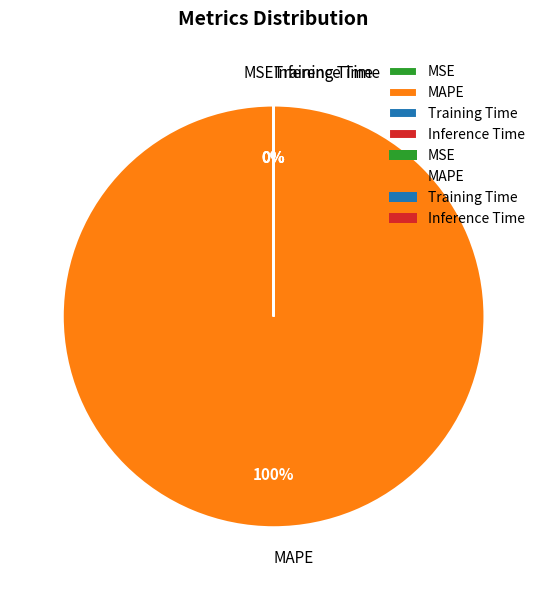

Does Inference Time represent more than half of the total?

No